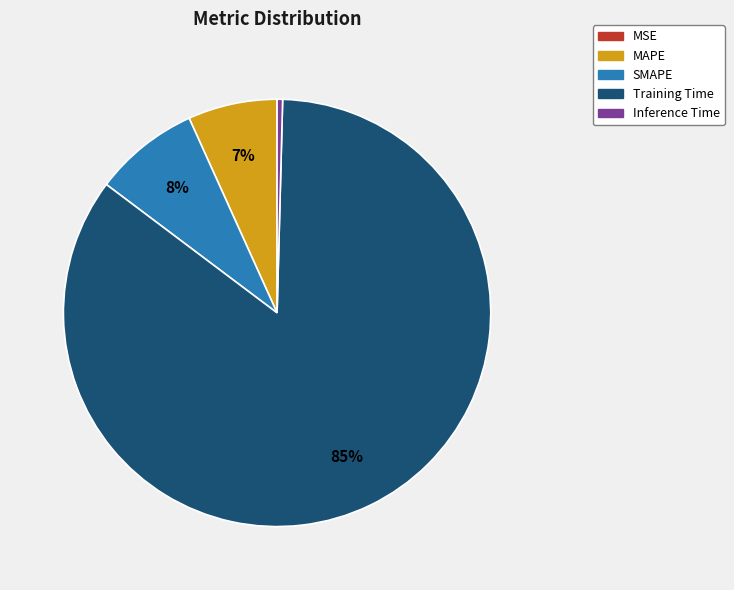

Between Inference Time and MAPE, which is larger?

MAPE